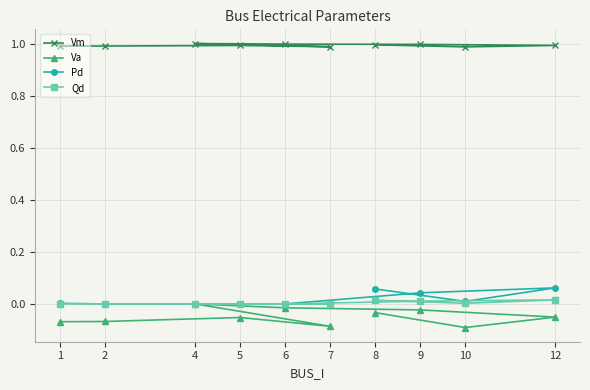

Which series has the largest total across all categories?

Vm